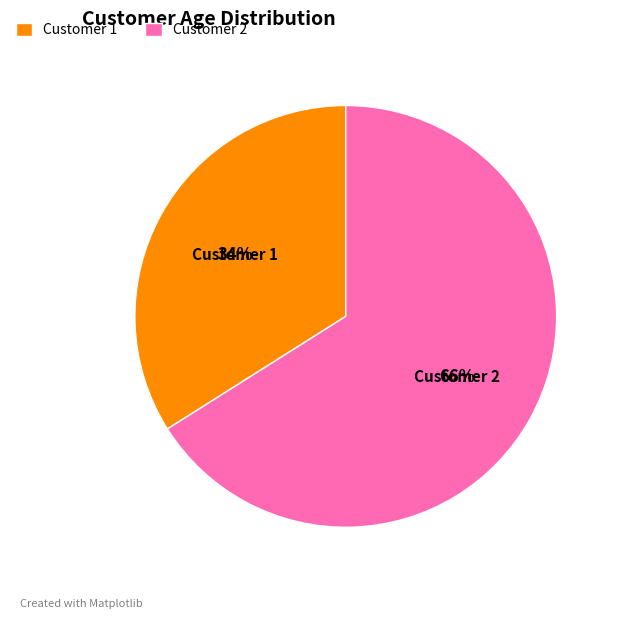

Count the number of slices in the pie.

2